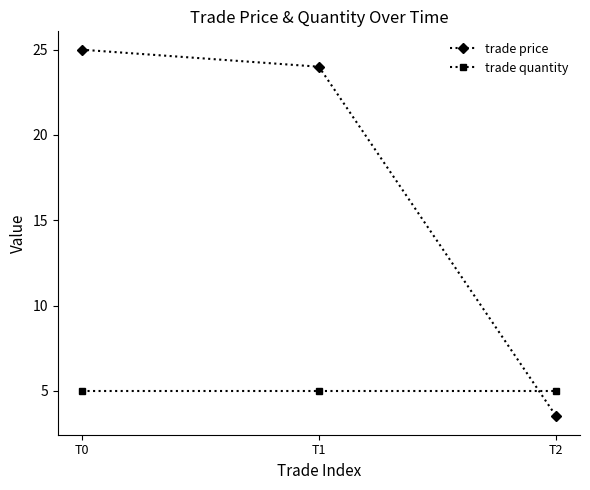

What is the maximum value shown in the chart?

25.0